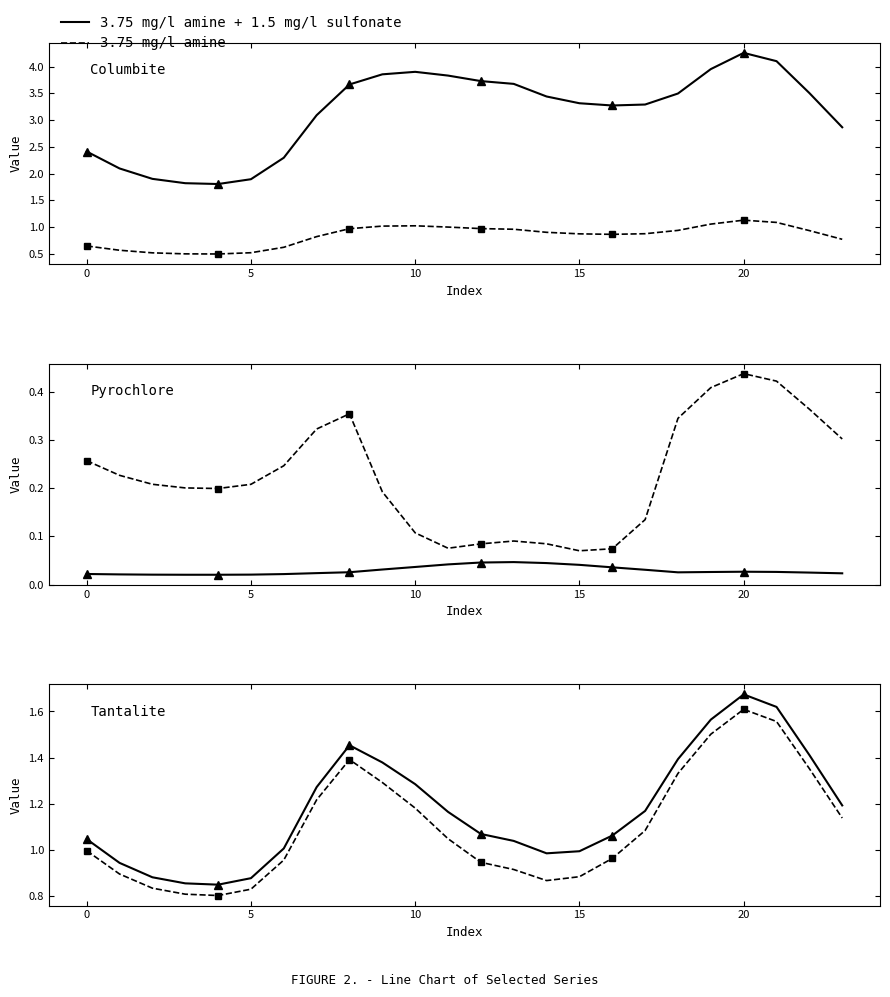

What is the sum of all 3.75 mg/l amine values?

26.4